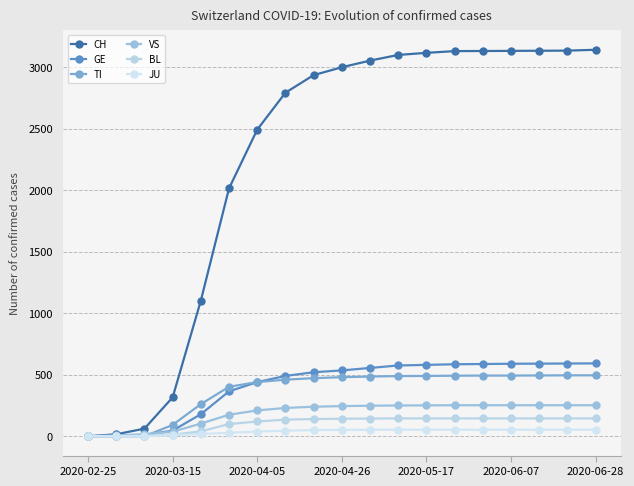

How many series are shown in this chart?

6